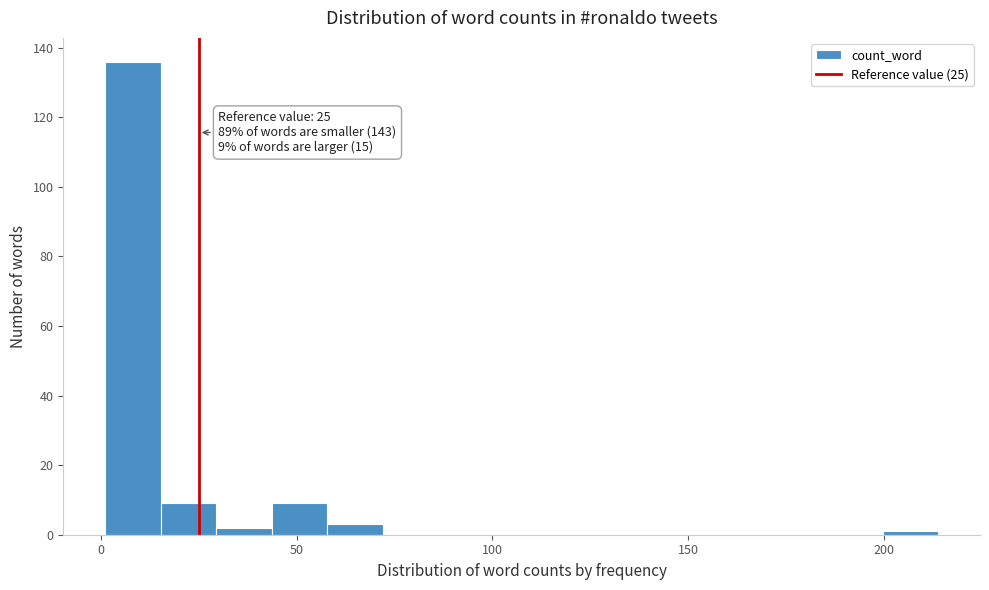

Read against the x-axis, roughly where is the centre of the tallest bar?

10